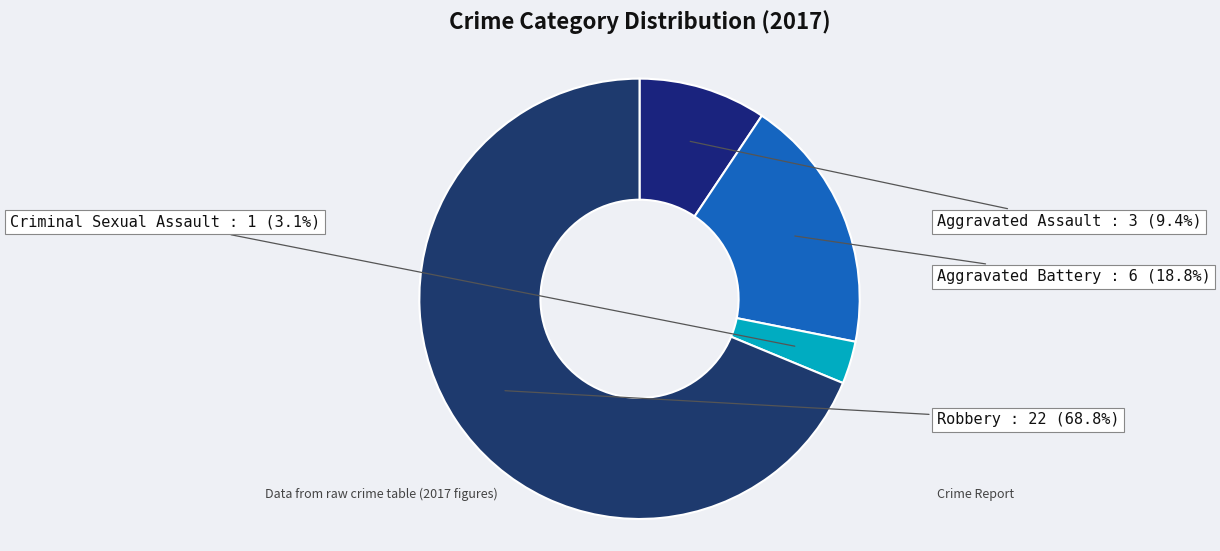

To the nearest percent, what is the difference between the Robbery and Criminal Sexual Assault slice percentages?

66%